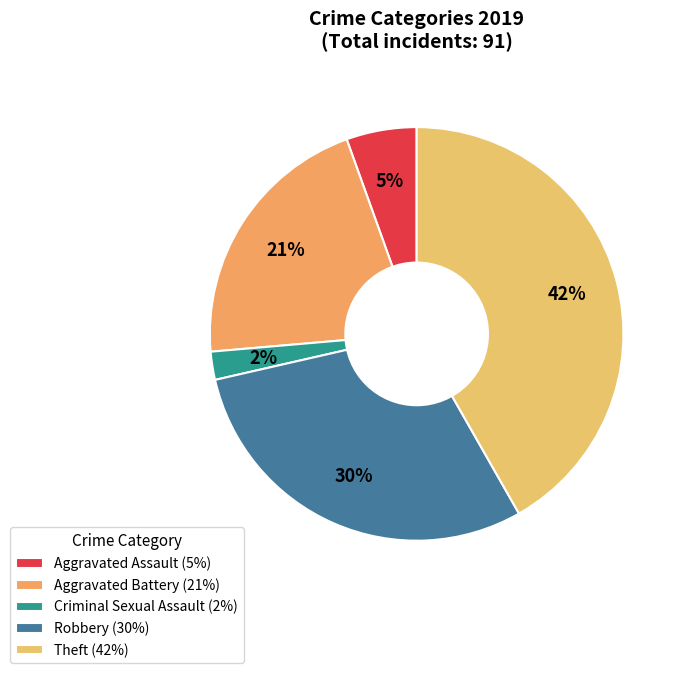

To the nearest percent, what is the combined percentage of Robbery and Aggravated Battery?

51%